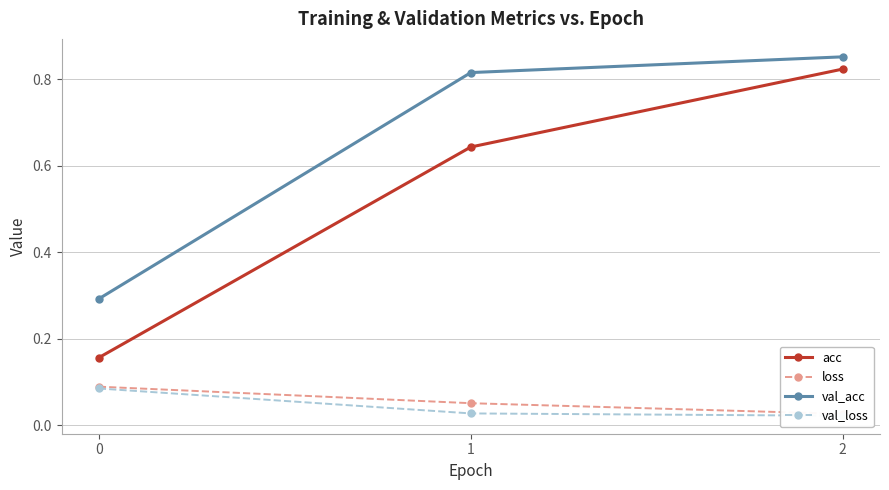

At which category does the chart reach its minimum across all series?

2